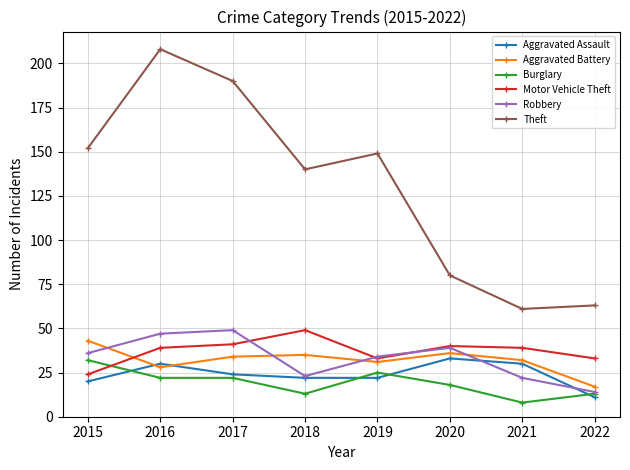

What is the minimum value for Motor Vehicle Theft?

24